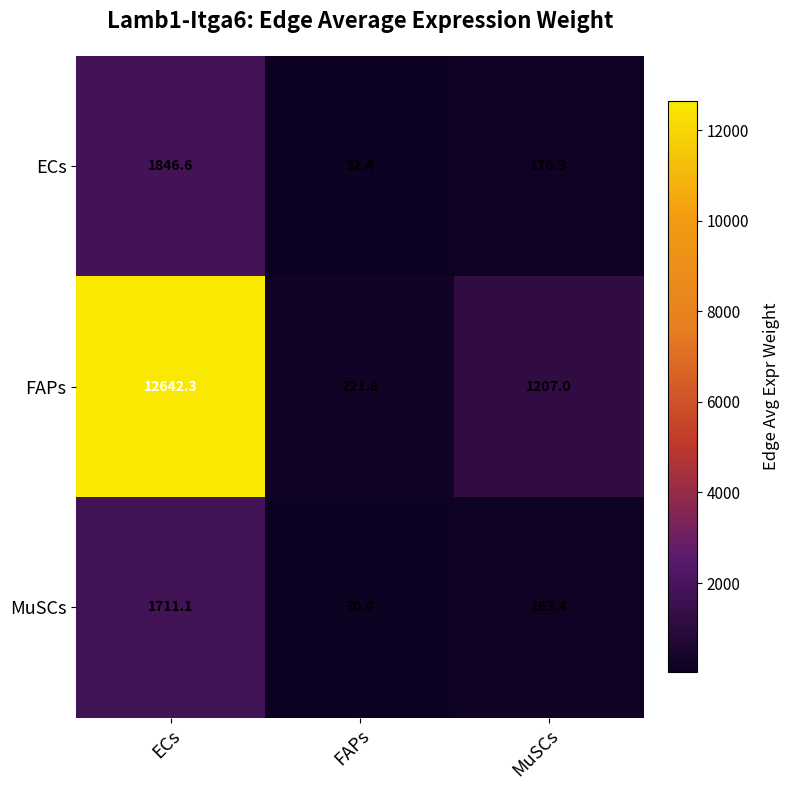

How many categories are shown in the chart?

3